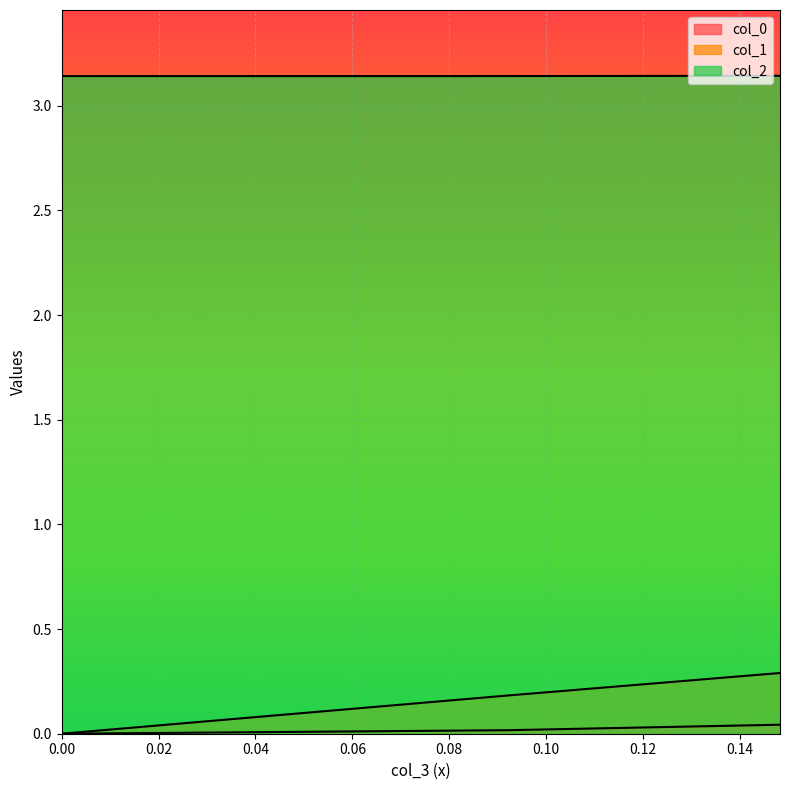

Which series has the largest total across all categories?

col_2